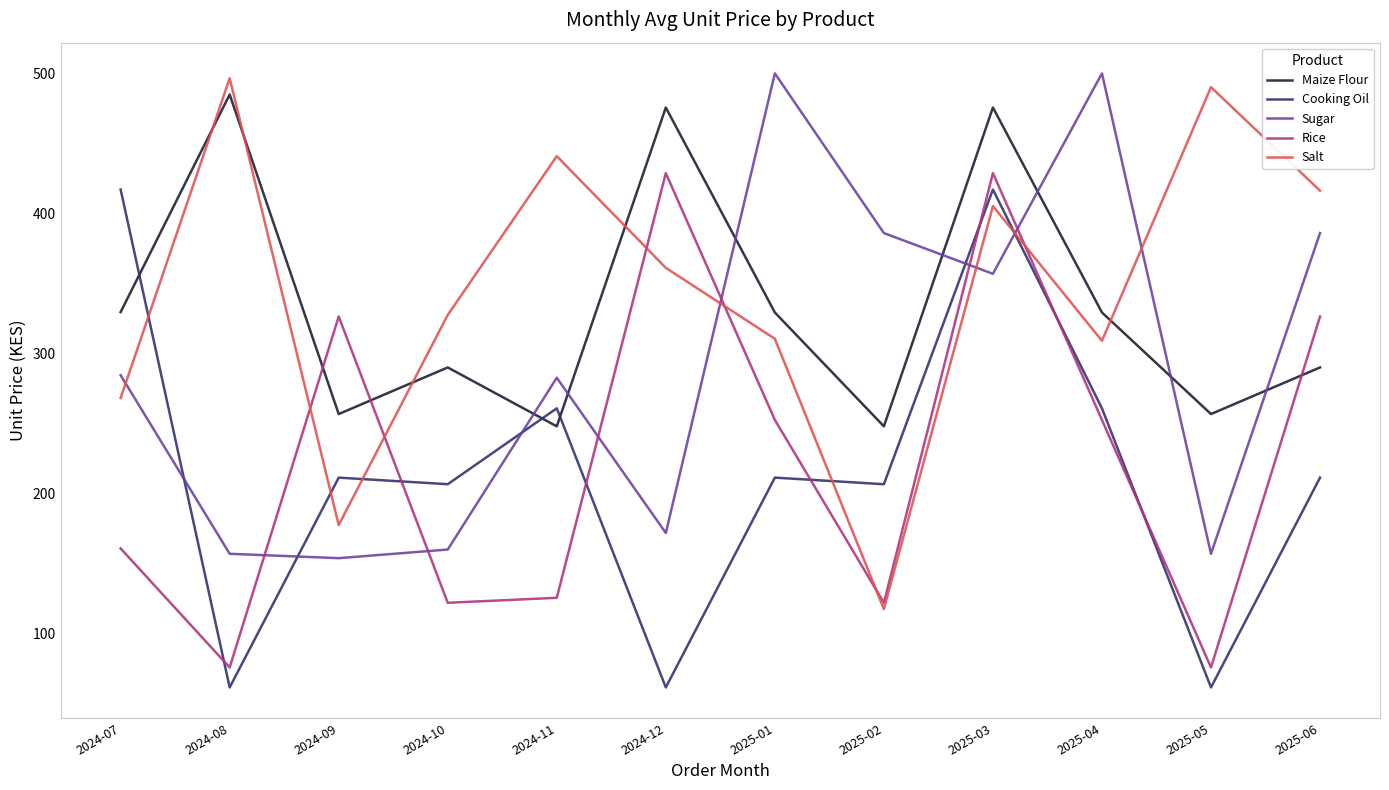

What position from the right is 2024-08?

11